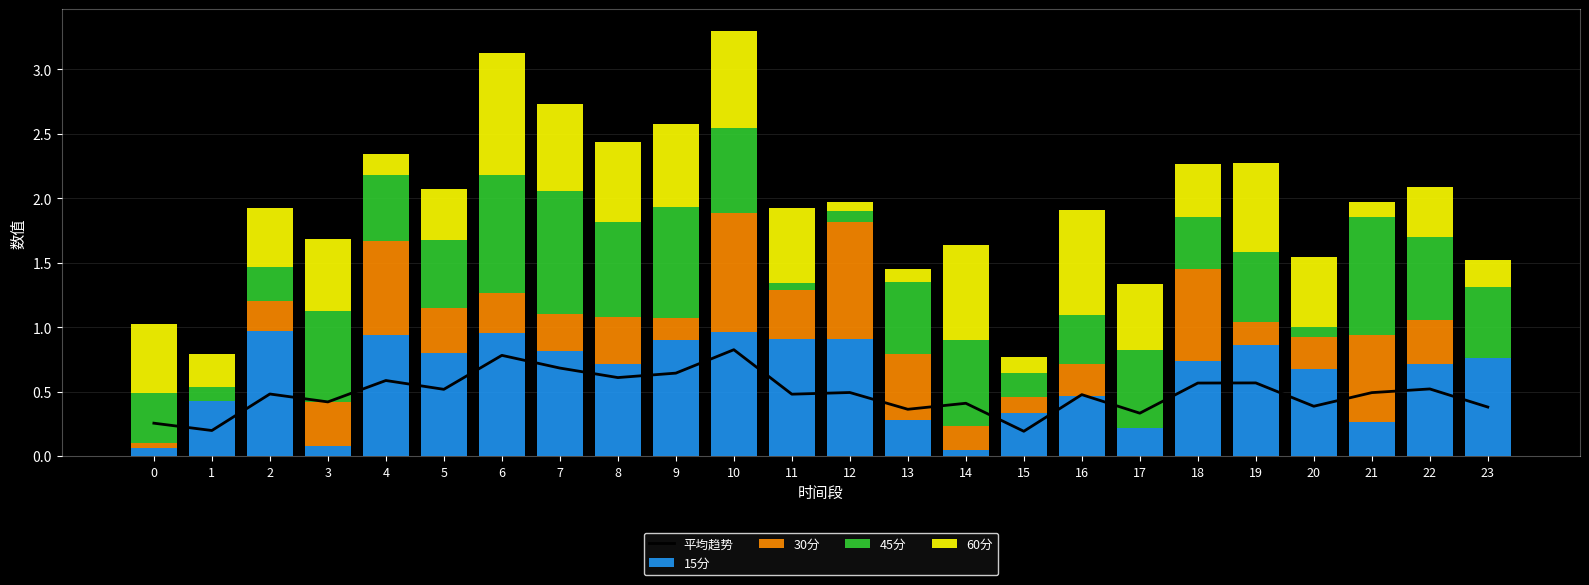

What is the difference between the highest and lowest values at 17?

0.6